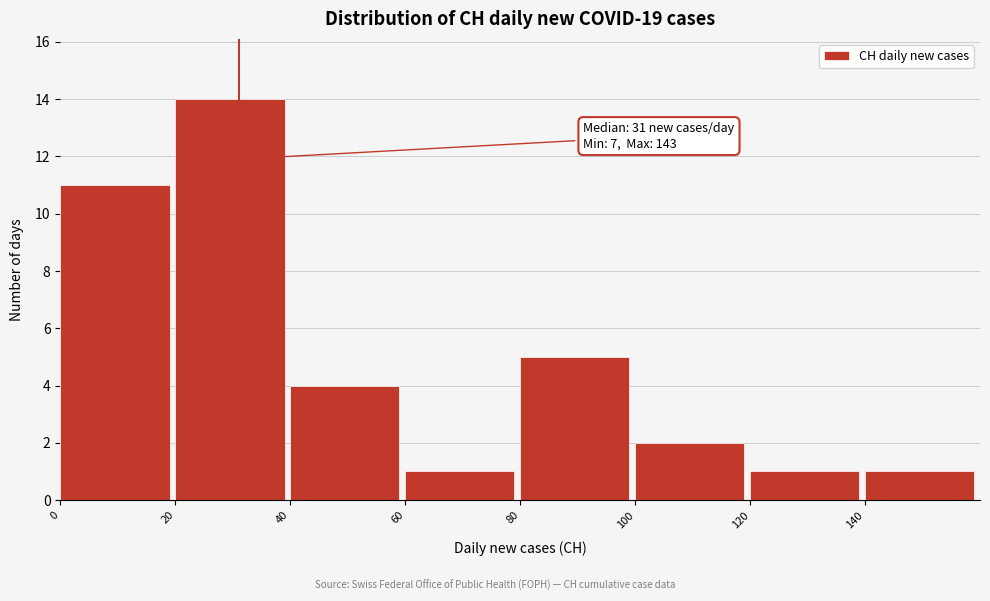

Over which range of the x-axis is the bar tallest?

20 to 40